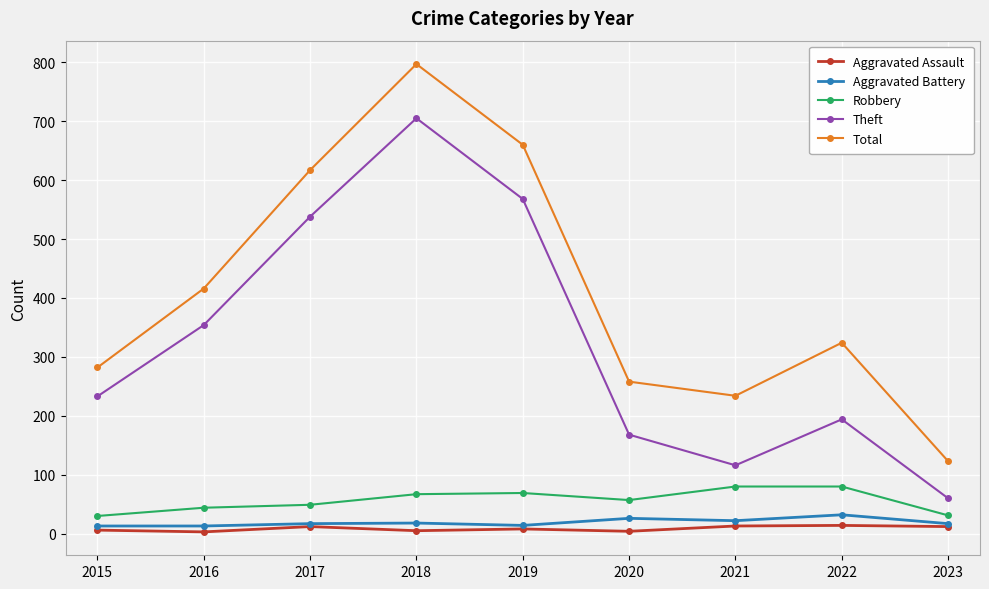

At 2018, list the series in order from largest to smallest.

Total, Theft, Robbery, Aggravated Battery, Aggravated Assault